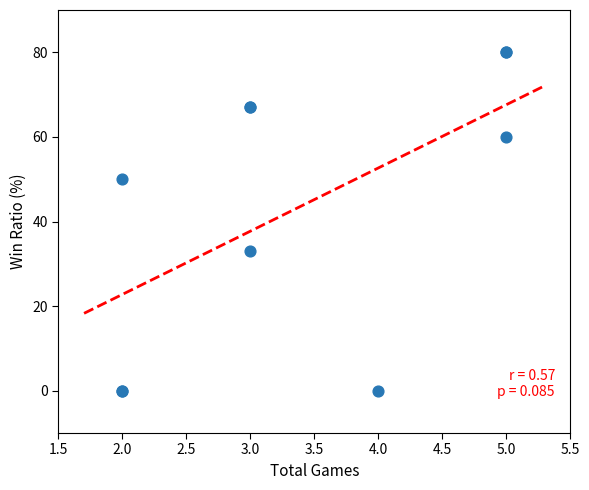

What Y value in the scatter plot is closest to 40?

33